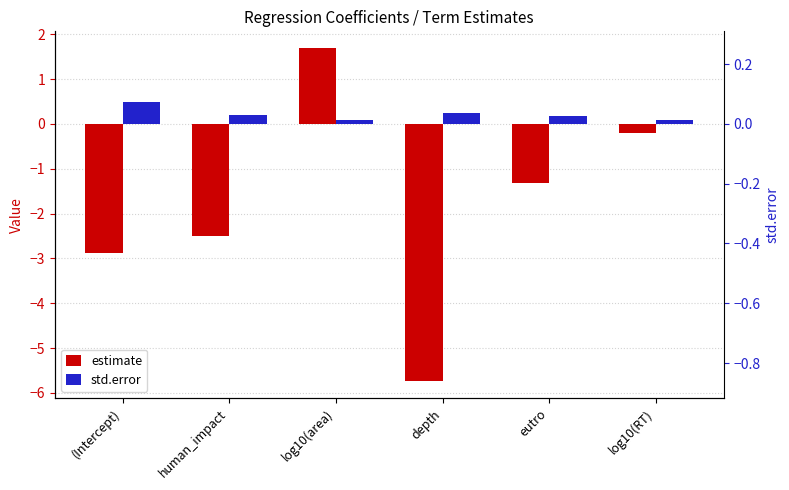

What is the difference between the second highest and minimum values in the std.error series?

0.2